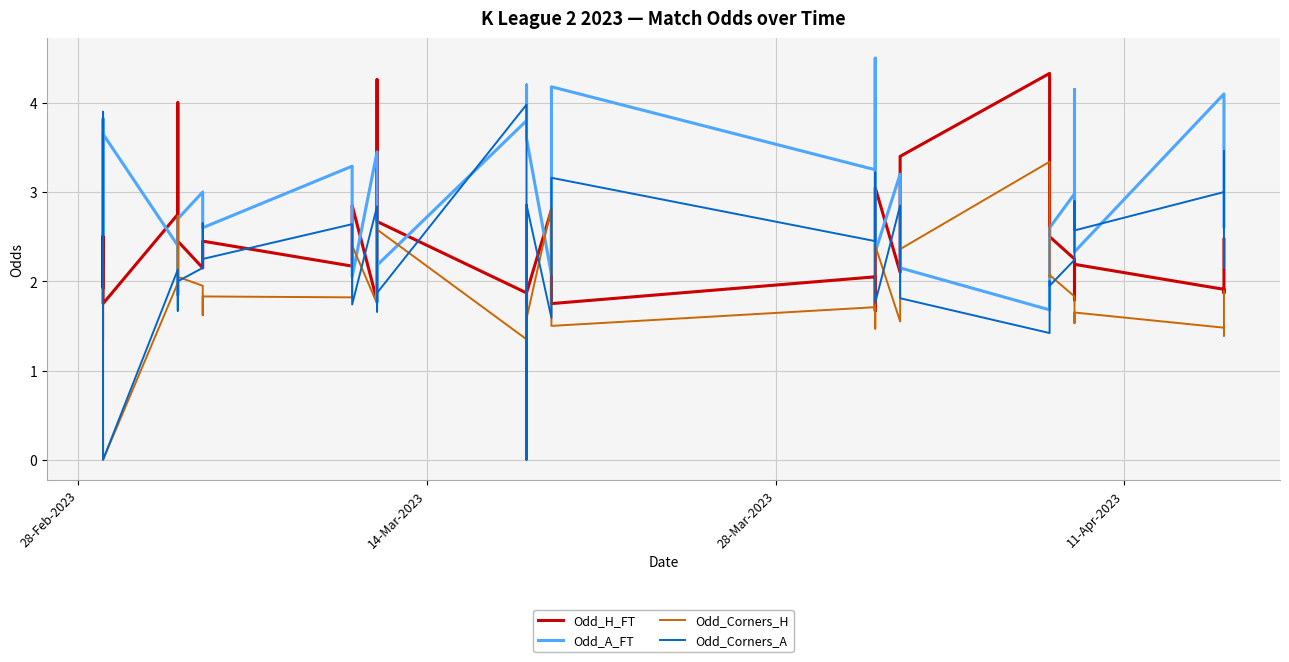

List the series in order of their peak value, lowest first.

Odd_Corners_H, Odd_Corners_A, Odd_H_FT, Odd_A_FT